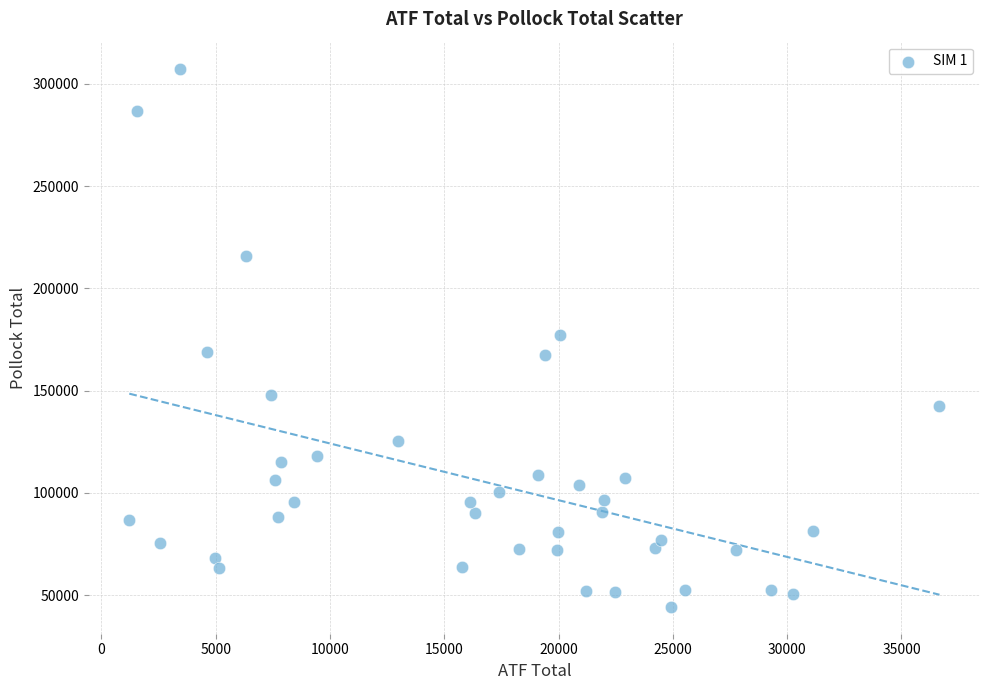

What is the range of X values (max minus min)?

35441.0